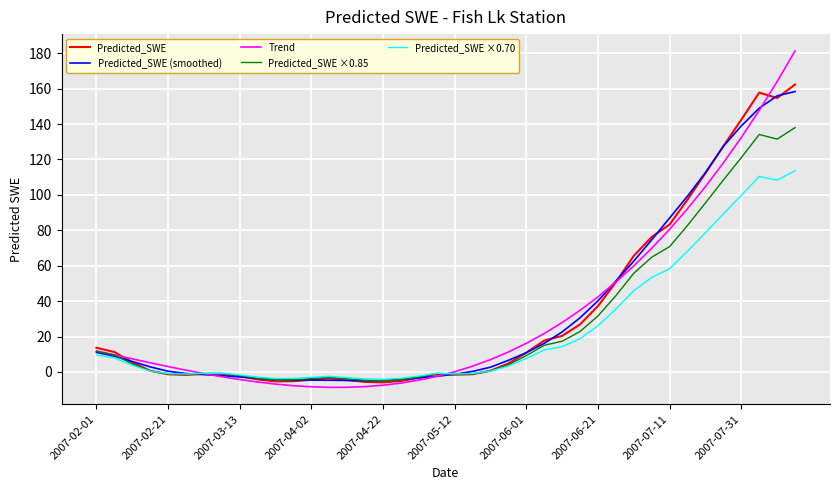

How many values in the Trend series exceed 7?

20